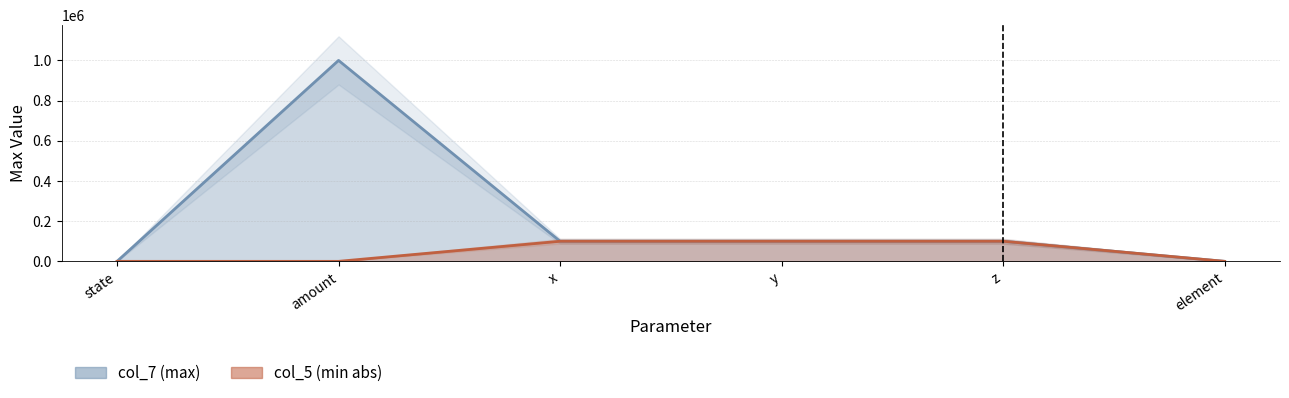

Reading left to right, transcribe all the data shown in this chart.

col_7: 16	1000000	100000	100000	100000	5
col_5: 0	0	100000	100000	100000	0